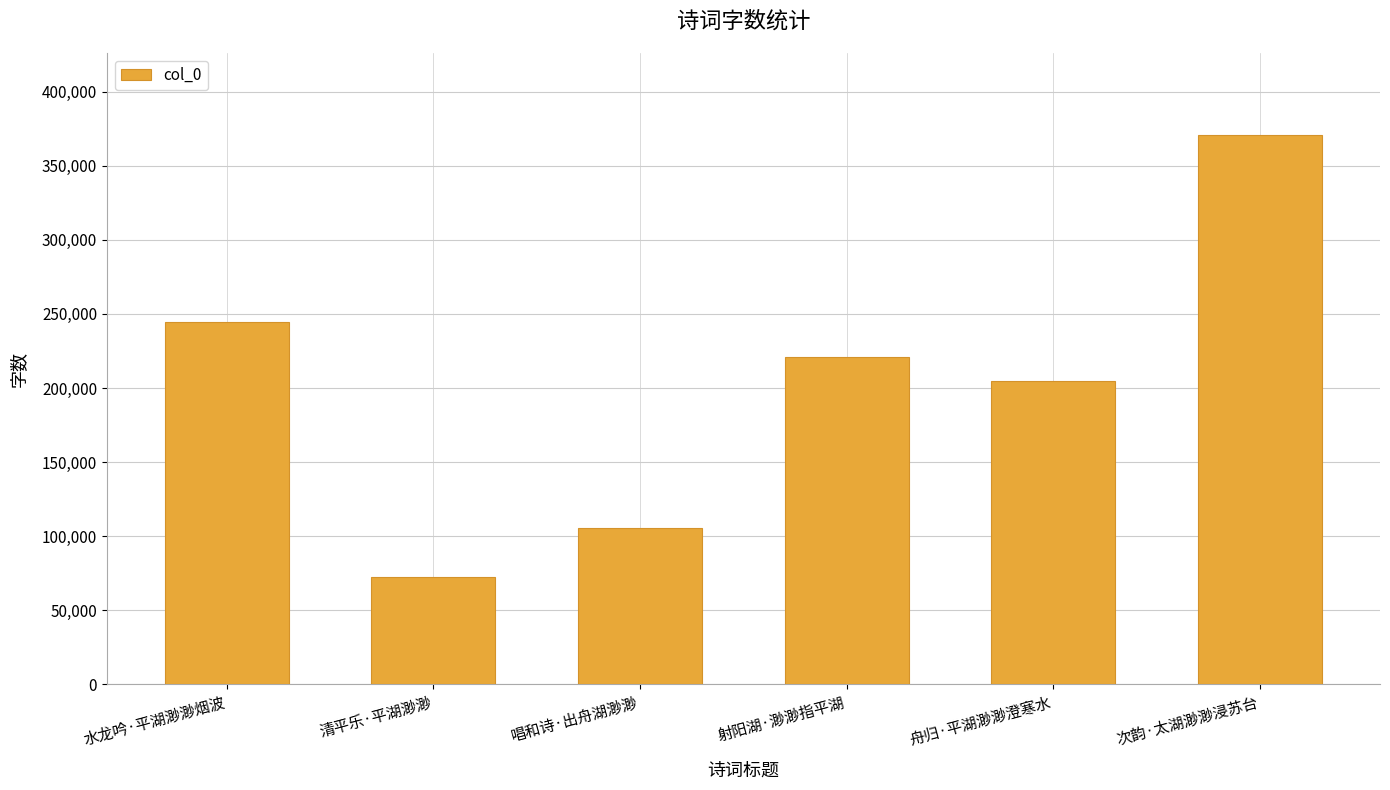

What is the difference between the maximum and minimum values?

298141